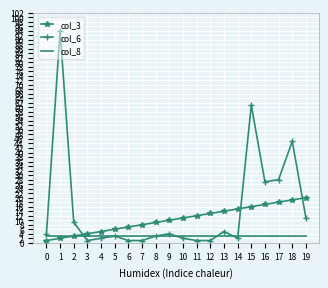

What value does the col_6 series have at 1?

94